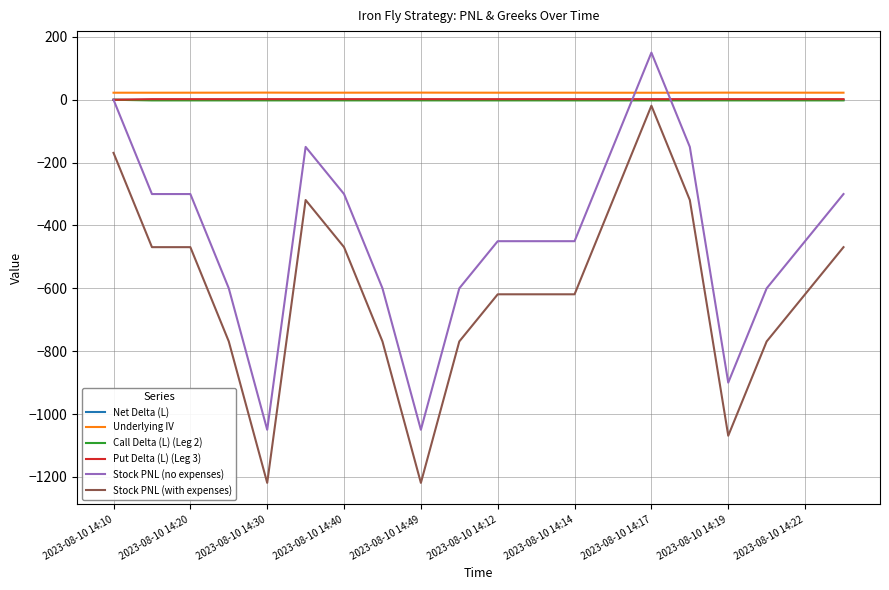

True or false: Underlying IV and Net Delta (L) intersect in this chart.

False